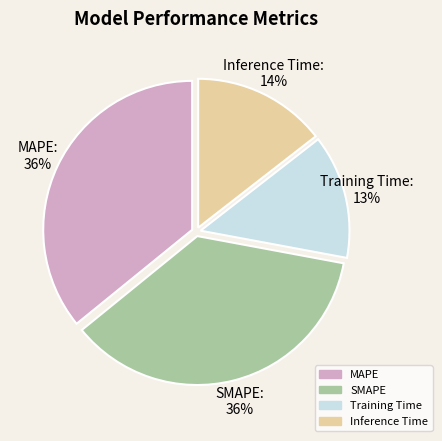

To the nearest percent, what is the average slice percentage?

25%